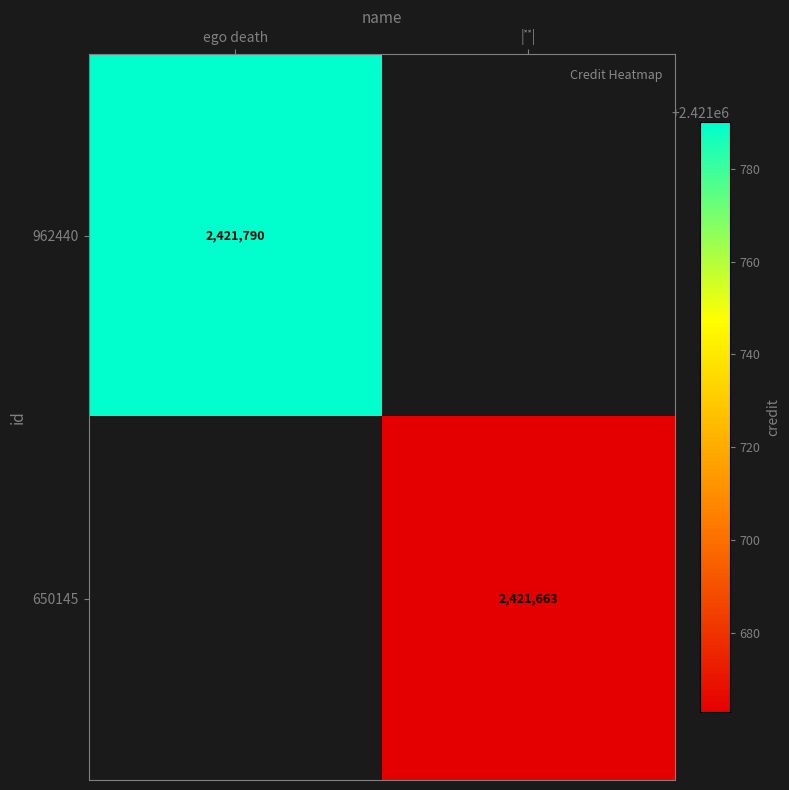

Is it true that 962440 equals 690241 at ego death?

False